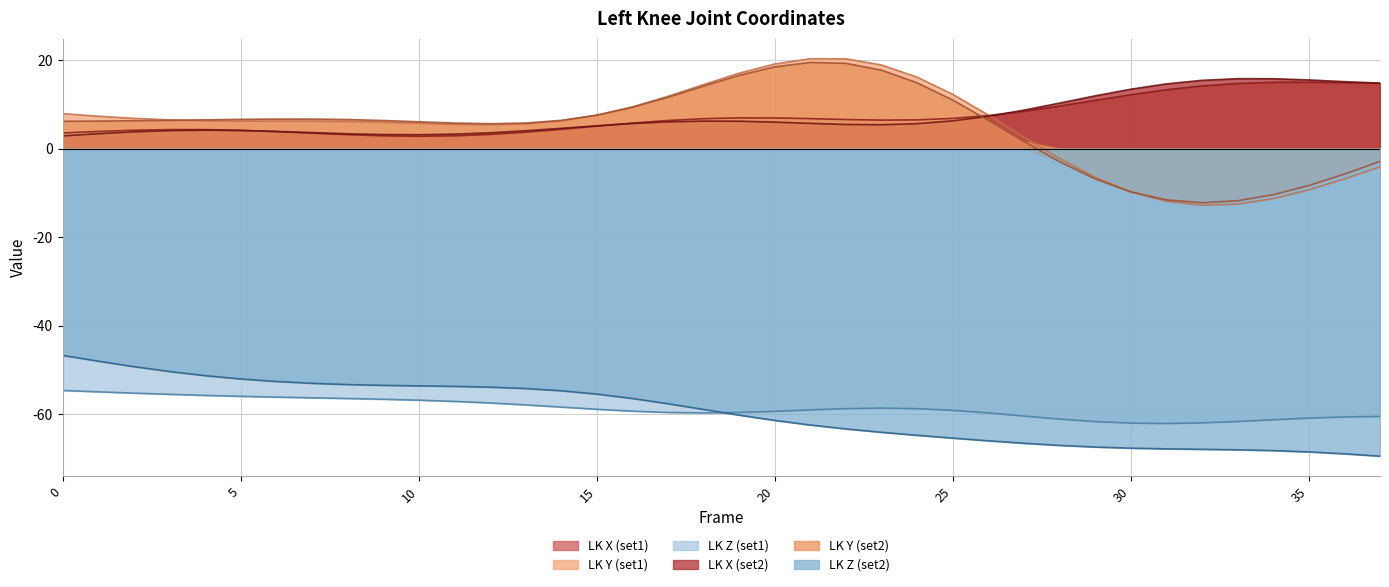

At which category is the sum across all series the highest?

21